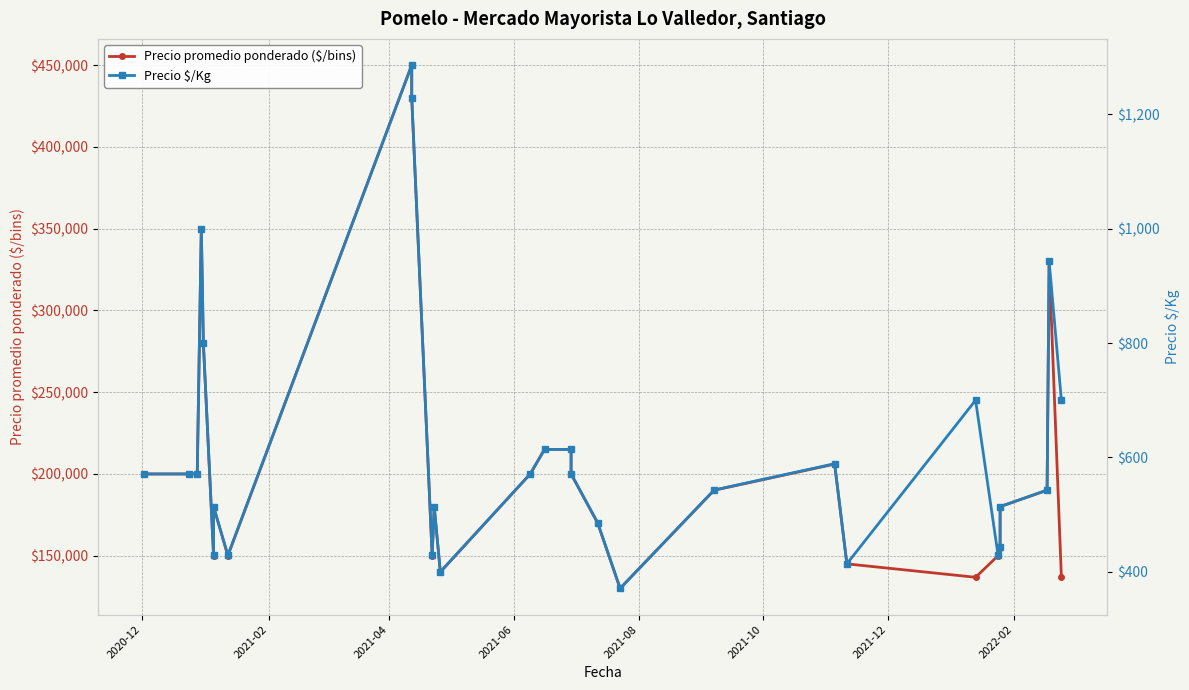

How many interior local peaks does the Precio promedio ponderado ($/bins) series have?

6